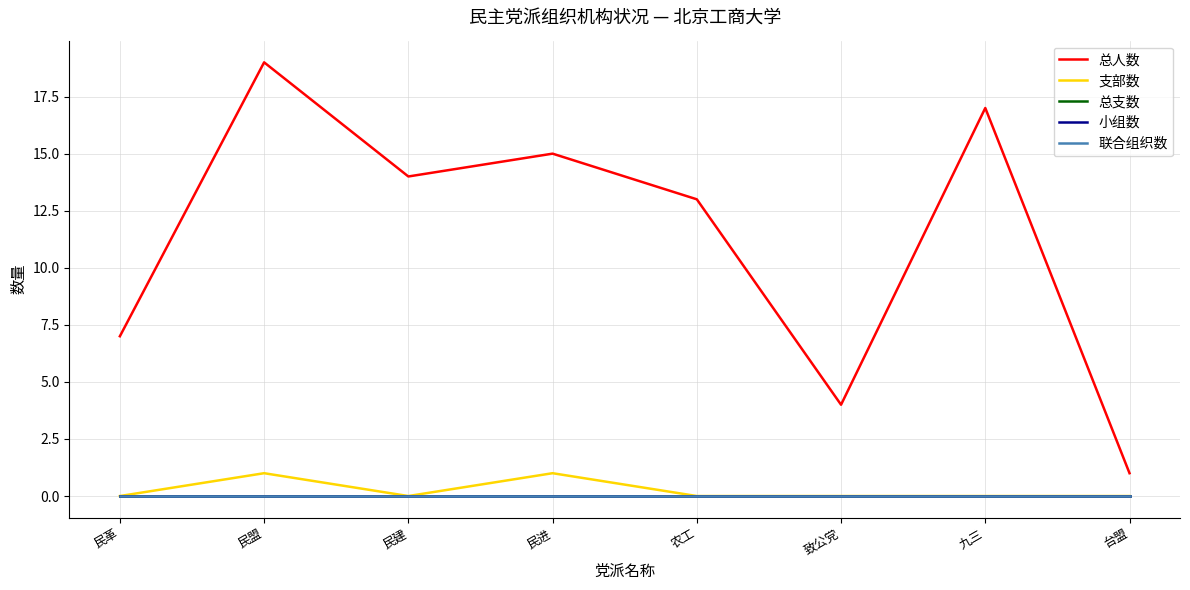

Does the chart display data point markers on the line(s)?

No